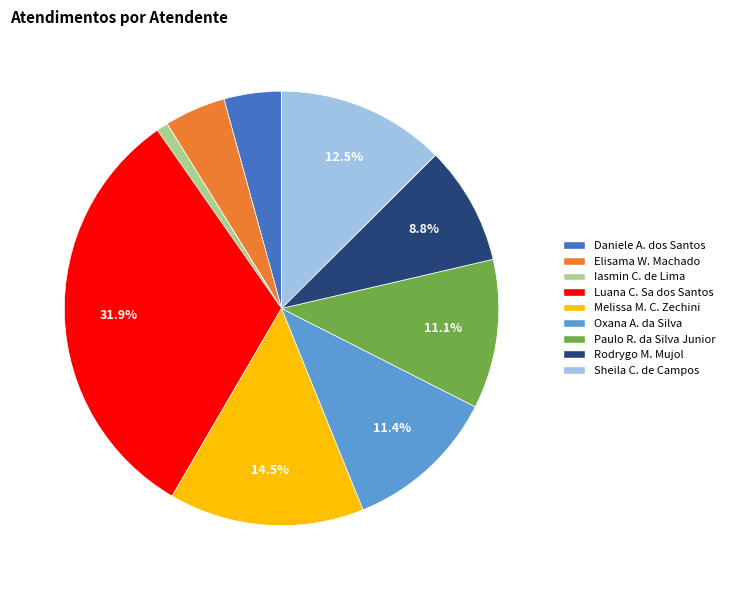

What portion of the pie excludes Rodrygo M. Mujol?

91.2%